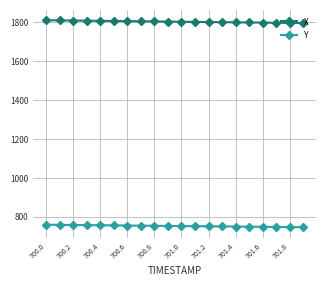

List the series in order of their overall mean, lowest first.

Y, X